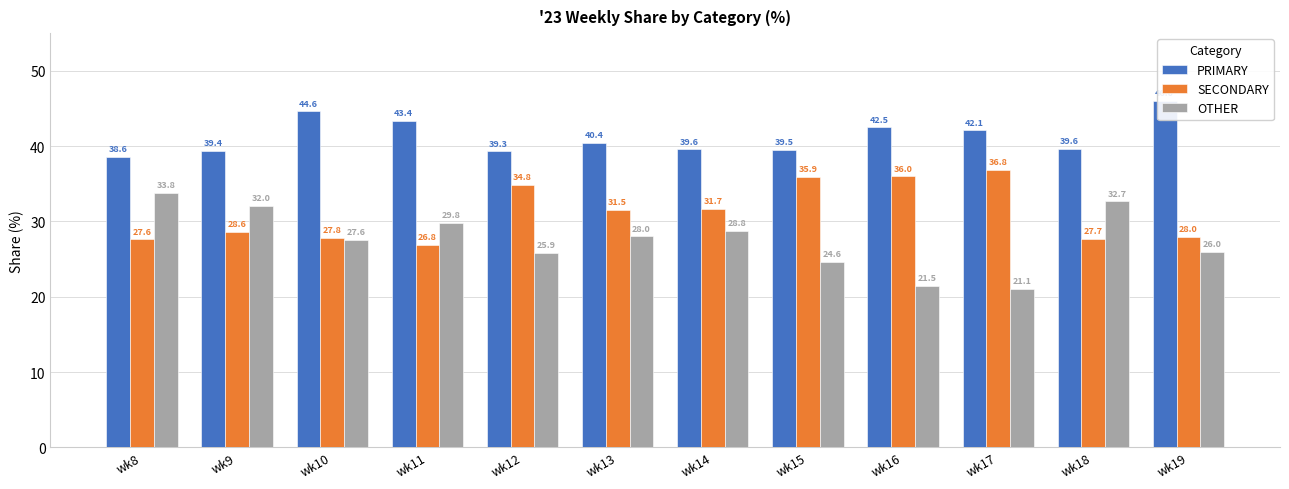

At wk13, list the series in order from smallest to largest.

OTHER, SECONDARY, PRIMARY